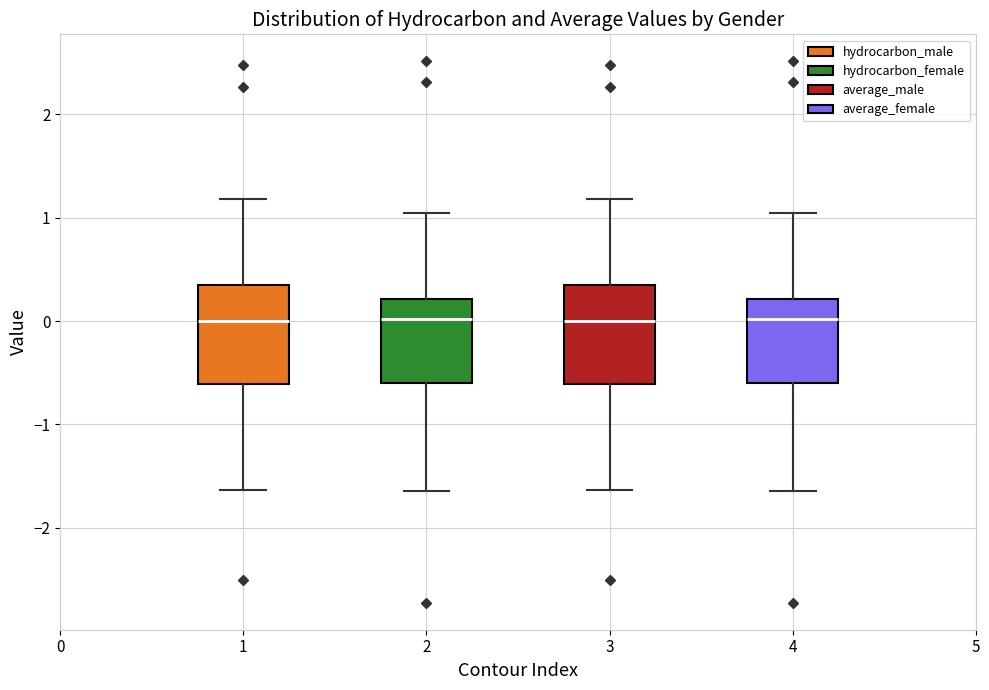

Reading left to right, transcribe this box plot: for each box, give where its median line is, the range the box spans, and where its two whiskers end, as read against the y-axis. The values are not printed on the chart, so give them approximately, as read against the axis.

1: median 0.0, box -0.6 to 0.3, whiskers -1.6 to 1.2
2: median 0.0, box -0.6 to 0.2, whiskers -1.6 to 1.0
3: median 0.0, box -0.6 to 0.3, whiskers -1.6 to 1.2
4: median 0.0, box -0.6 to 0.2, whiskers -1.6 to 1.0